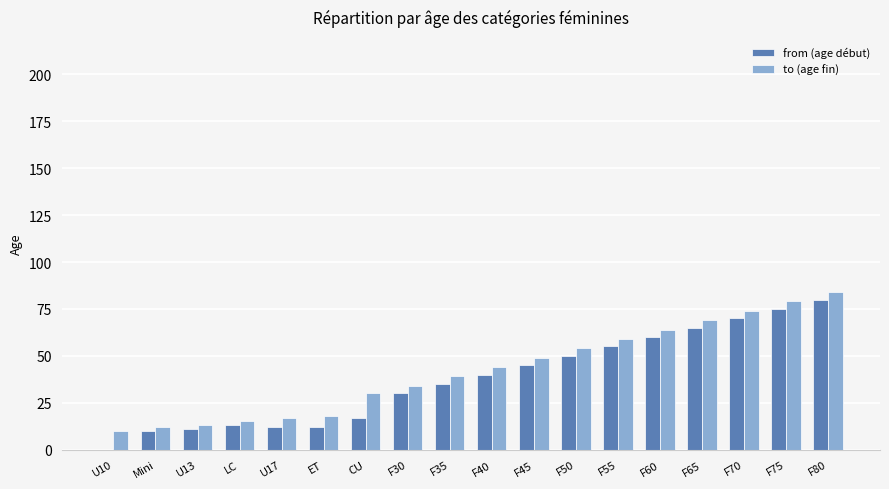

What is the maximum value for from (age début)?

80